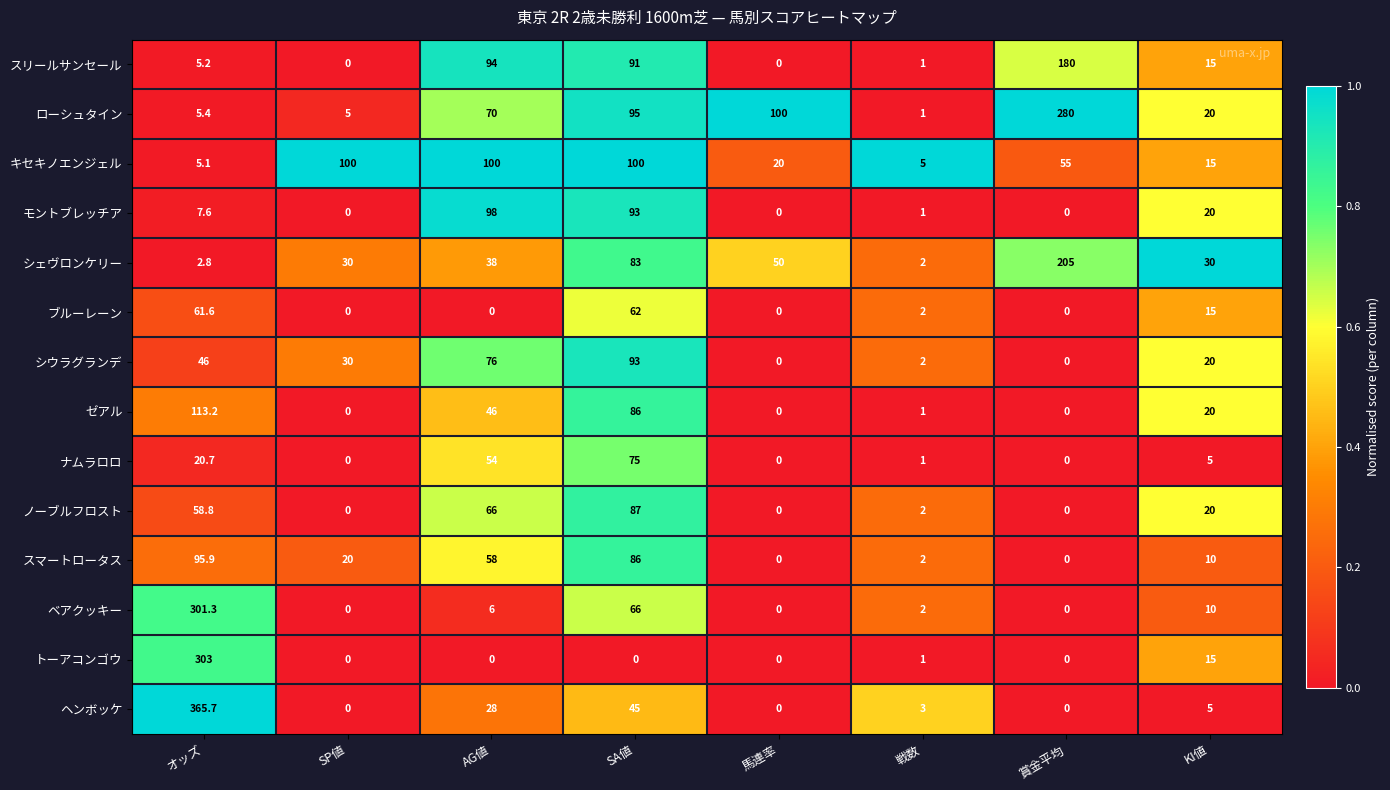

Rank the series by their maximum value, from lowest to highest.

ブルーレーン, ナムラロロ, ノーブルフロスト, シウラグランデ, スマートロータス, モントブレッチア, キセキノエンジェル, ゼアル, スリールサンセール, シェヴロンケリー, ローシュタイン, ベアクッキー, トーアコンゴウ, ヘンボッケ